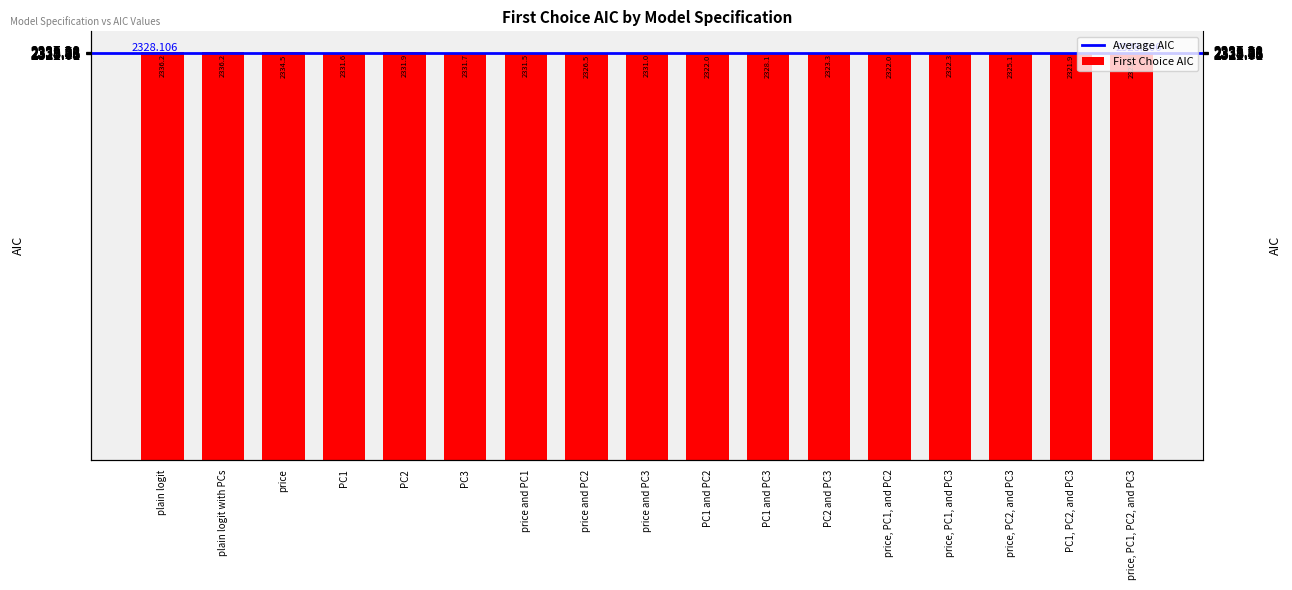

What position from the left is price, PC1, and PC3?

14